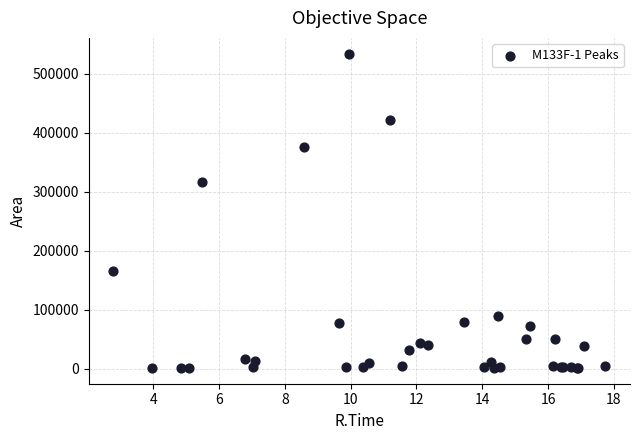

What Y value in the scatter plot is closest to 267446?

315497